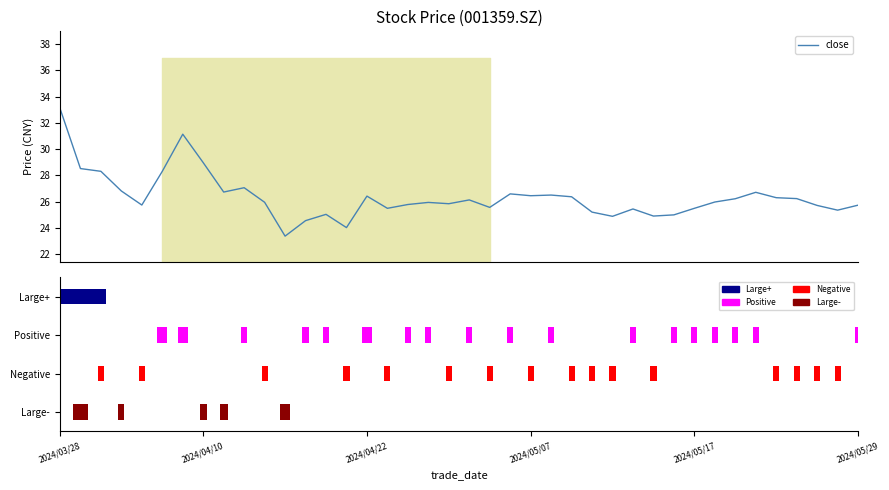

Reading left to right, list all the values displayed in this chart.

33.1	28.5	28.3	26.8	25.7	28.3	31.1	29.0	26.7	27.1	25.9	23.4	24.6	25.0	24.0	26.4	25.5	25.8	25.9	25.8	26.1	25.6	26.6	26.4	26.5	26.4	25.2	24.9	25.4	24.9	25.0	25.5	26.0	26.2	26.7	26.3	26.2	25.7	25.4	25.7